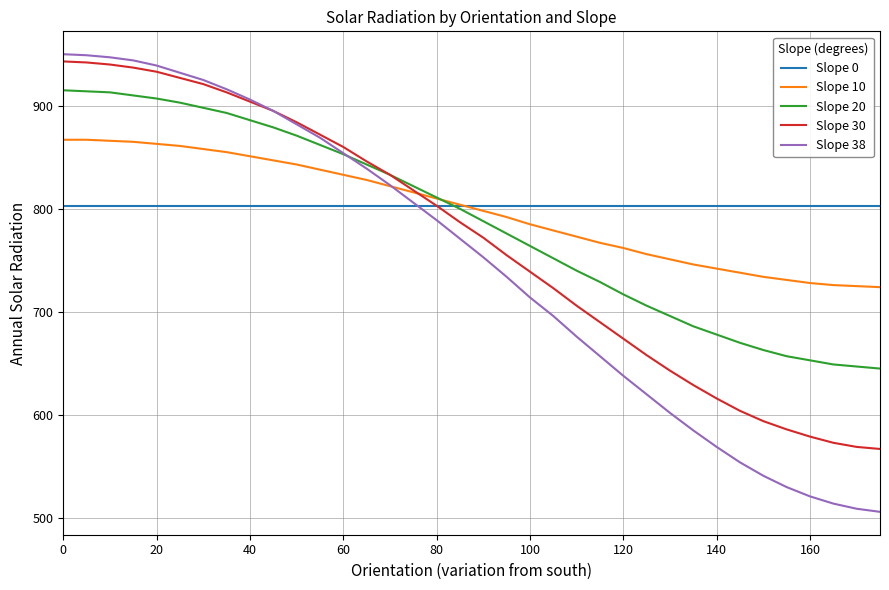

What is the maximum value for Slope 0?

803